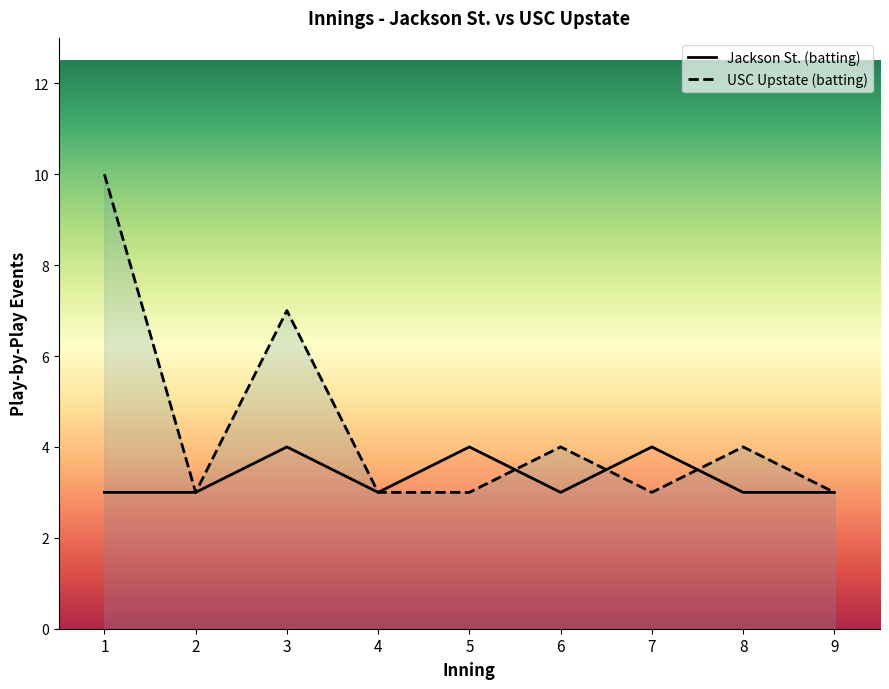

At 8, list the series in order from largest to smallest.

USC Upstate (batting), Jackson St. (batting)